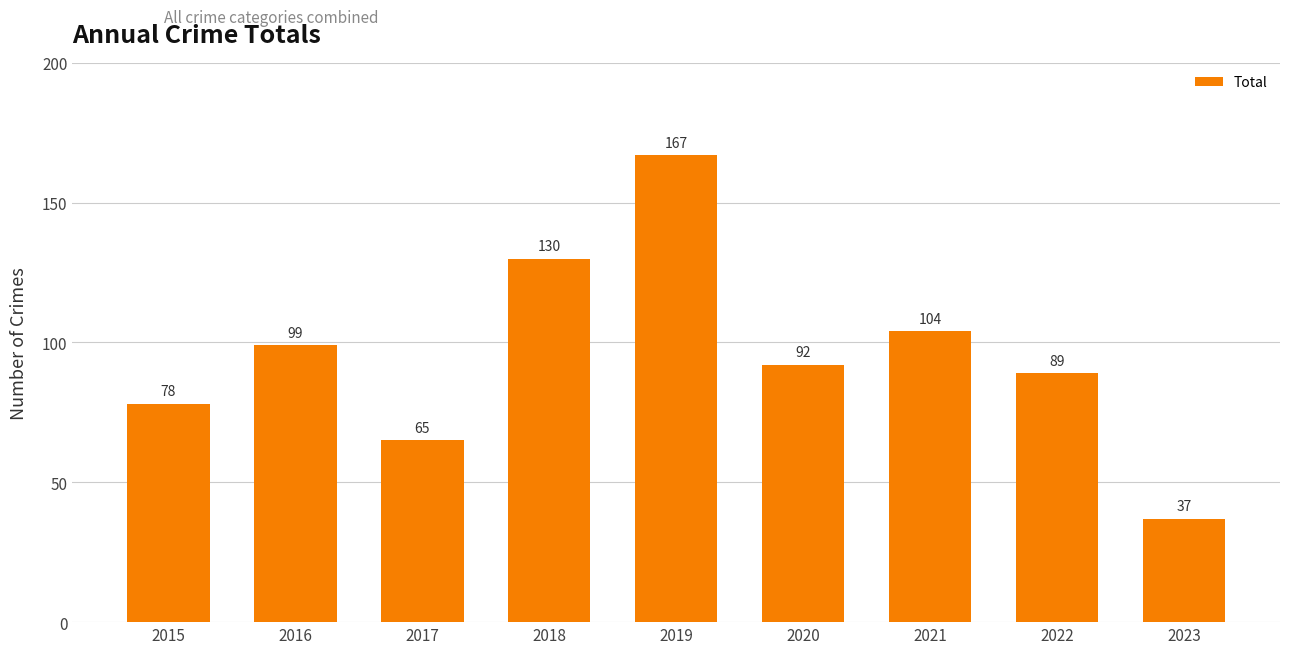

What is the average value?

96